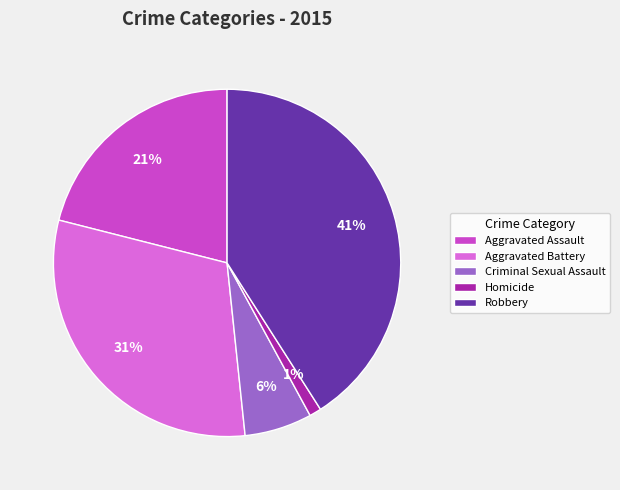

Is it true that Aggravated Assault is 7% of the pie?

False